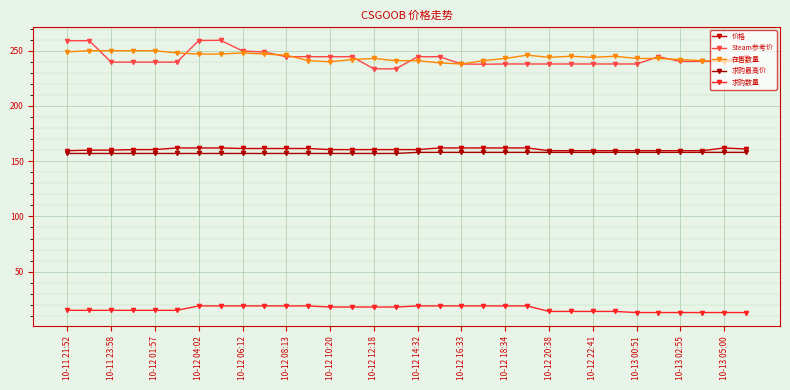

Is this an area chart (filled region under the line)?

No